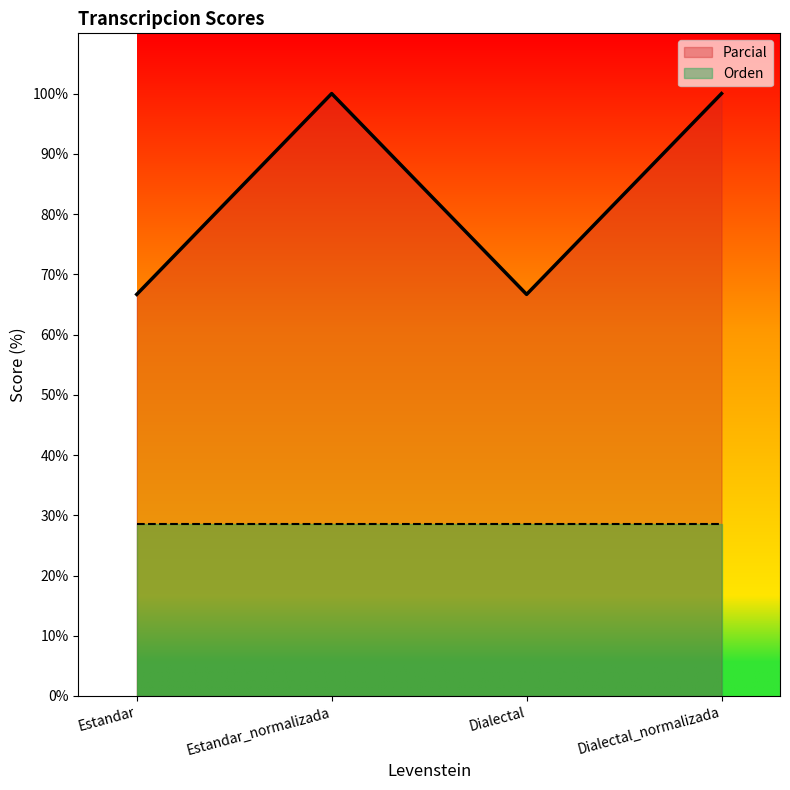

What is the label of the 3rd point from the left?

Dialectal